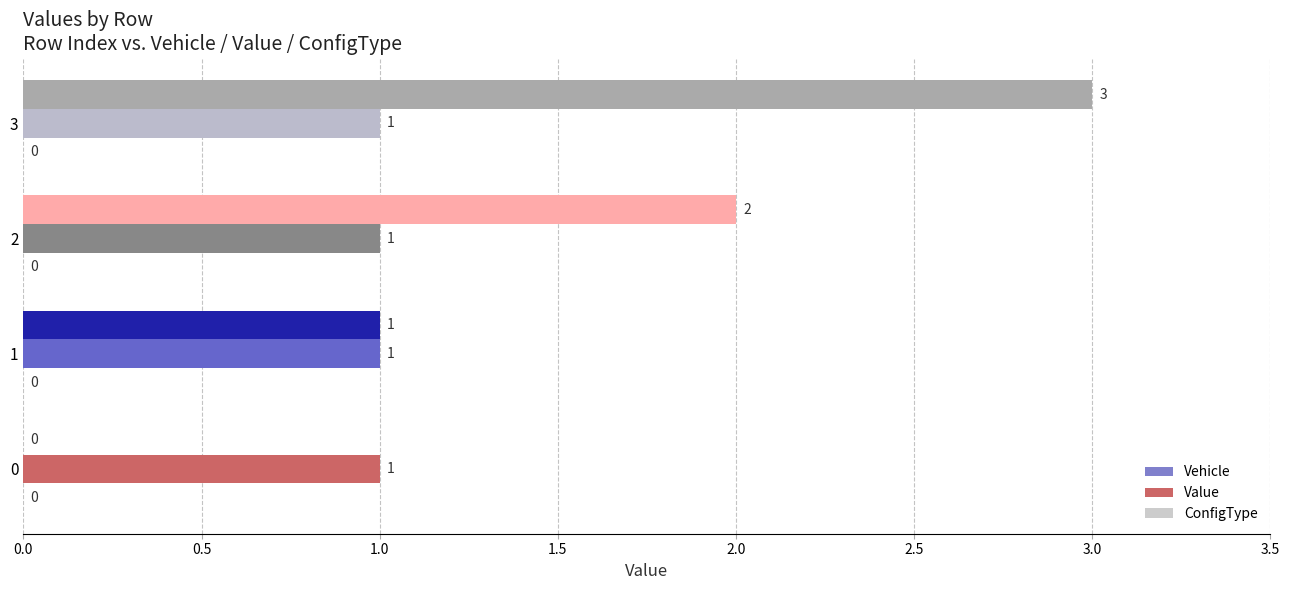

What is the average value of the Value series?

1